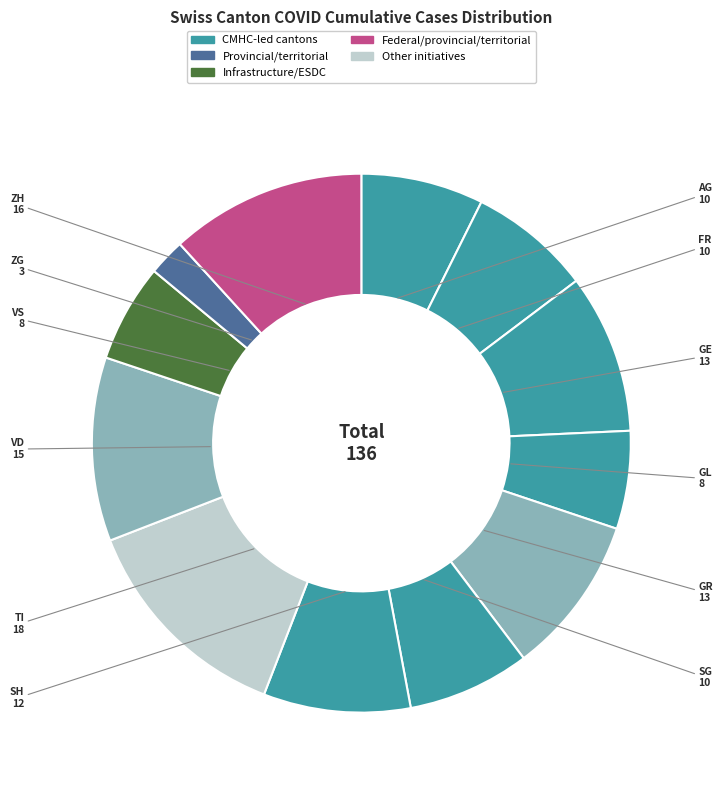

Is there a majority slice in this chart?

No